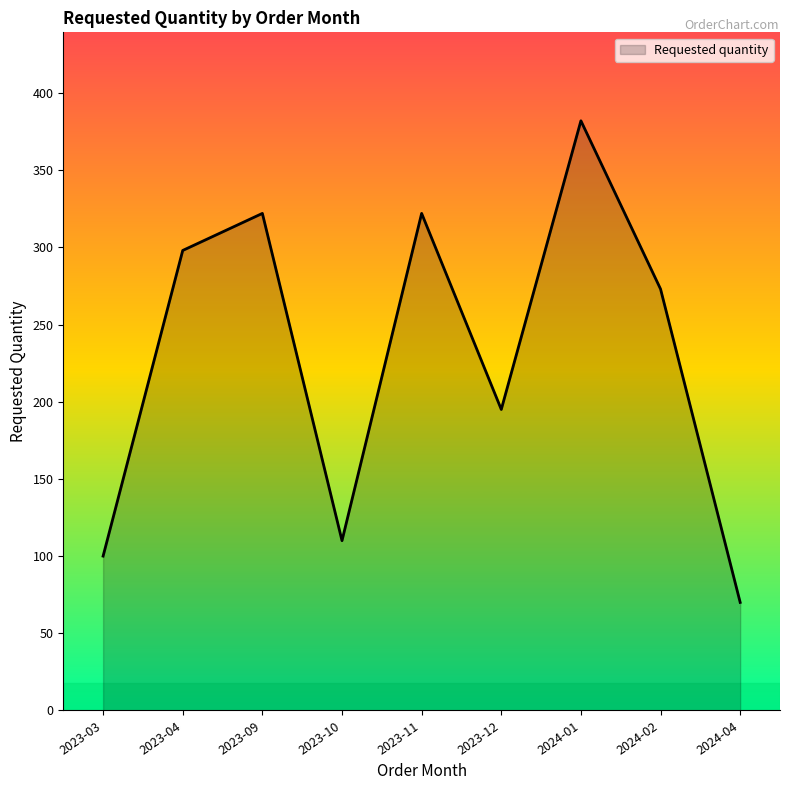

At which label is the value closest to 226?

2023-12